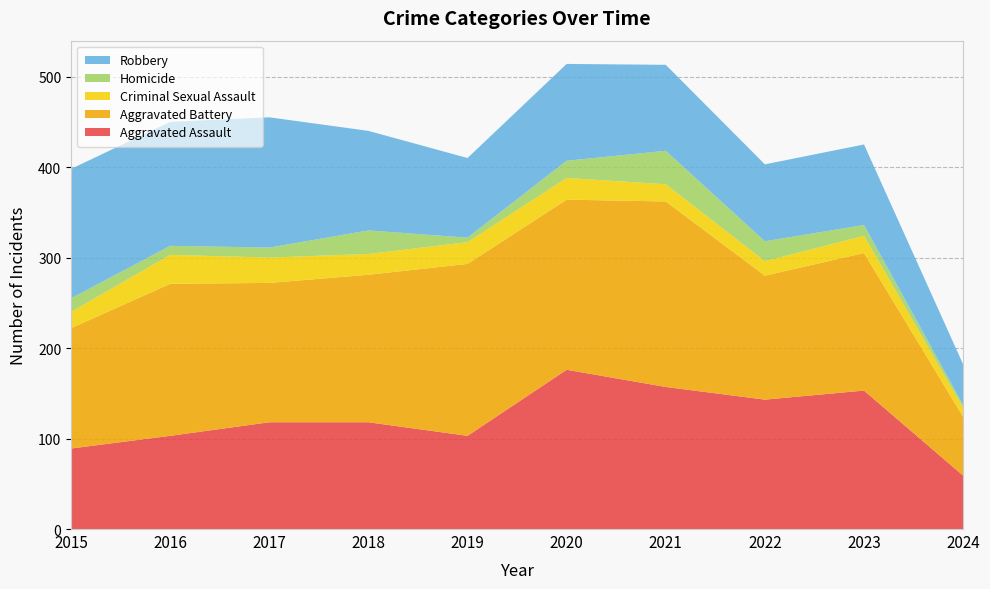

Reading left to right, transcribe all the data shown in this chart.

Aggravated Assault: 89	103	118	118	103	176	157	143	153	59
Aggravated Battery: 133	168	154	163	190	188	205	137	152	65
Criminal Sexual Assault: 18	32	28	23	24	24	19	16	19	10
Homicide: 15	10	11	26	5	19	37	22	12	3
Robbery: 143	137	144	110	88	107	95	85	89	45